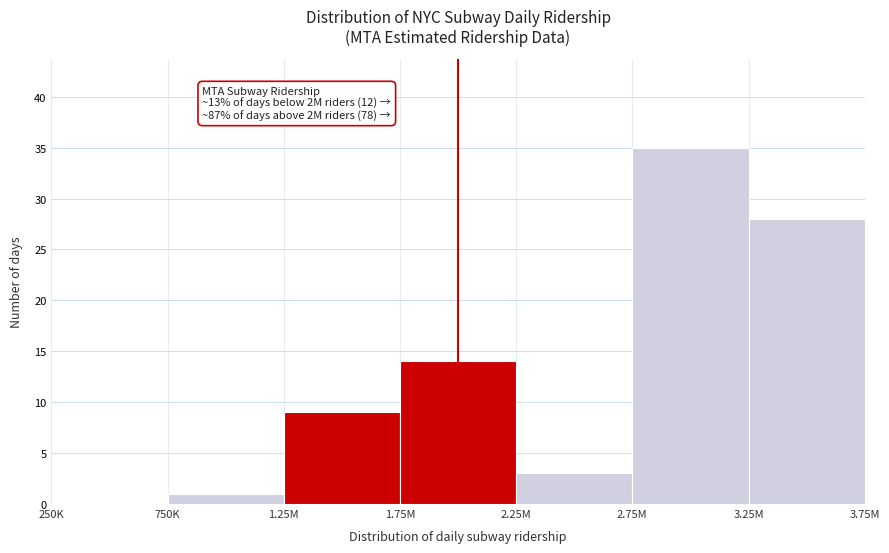

Reading left to right, list all the values displayed in this chart.

250K=0	750K=1	1.25M=9	1.75M=14	2.25M=3	2.75M=35	3.25M=28